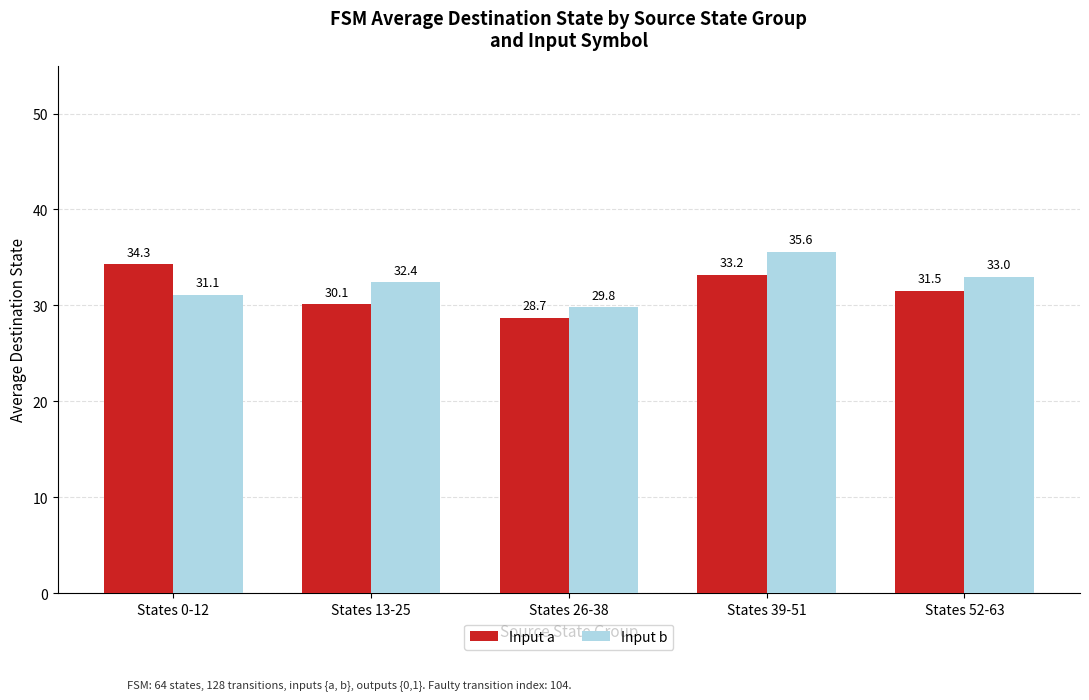

Rank the categories by Input b value from highest to lowest.

States 39-51, States 52-63, States 13-25, States 0-12, States 26-38